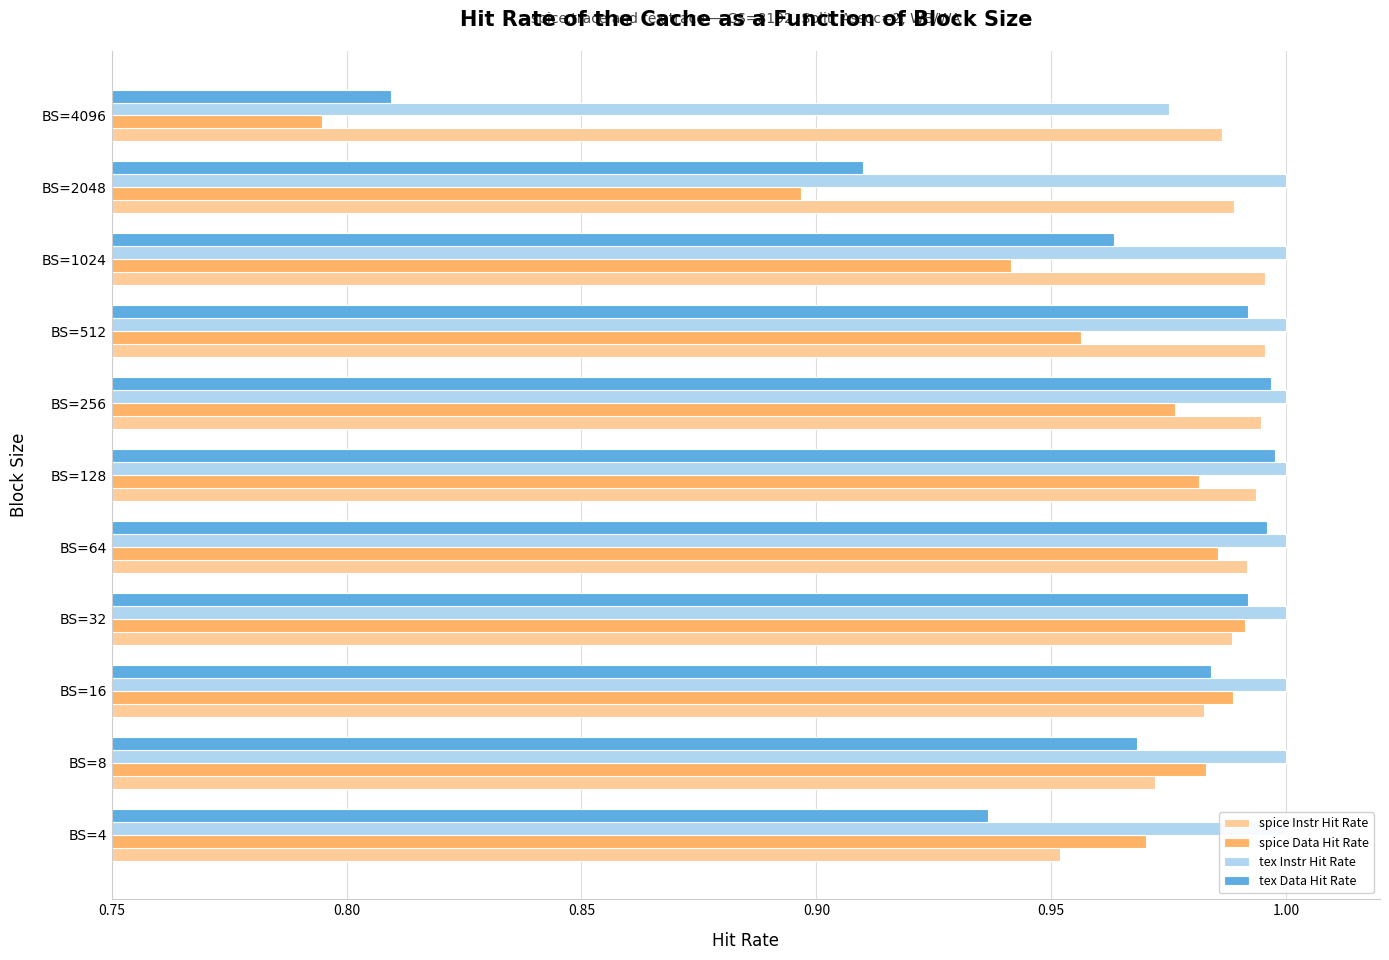

Which category has the lowest value in the tex Data Hit Rate series?

BS=4096